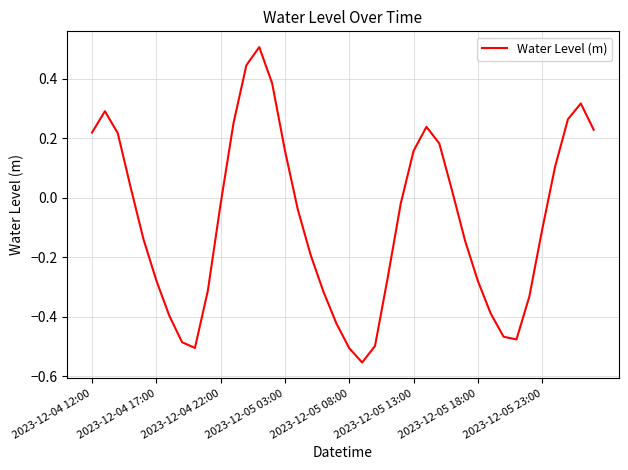

What is the maximum value shown in the chart?

0.5